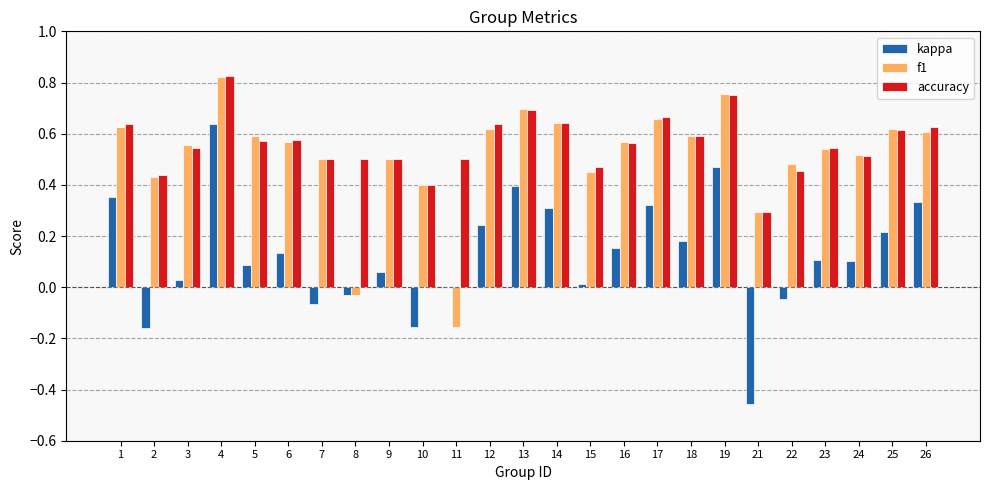

True or false: f1 has a value of 1.1 at 17.

False